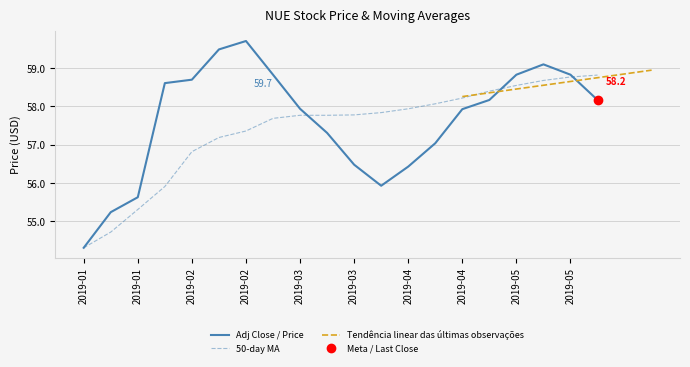

After their last crossing, which series has the higher values: Adj Close or 50ma?

50ma